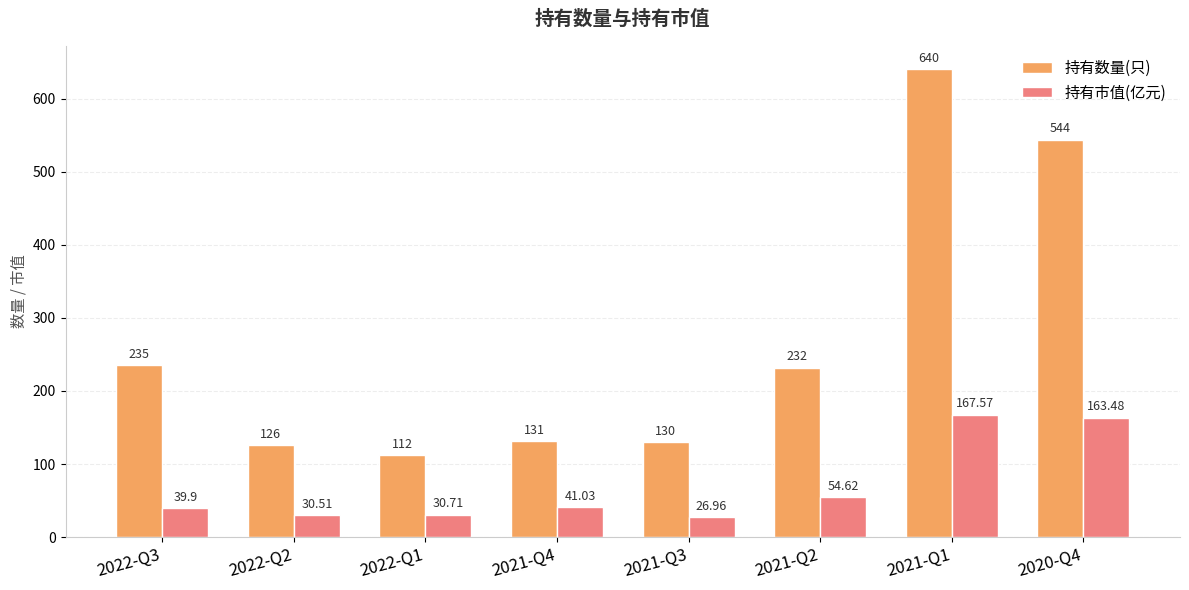

Which series has the widest spread of values?

持有数量(只)